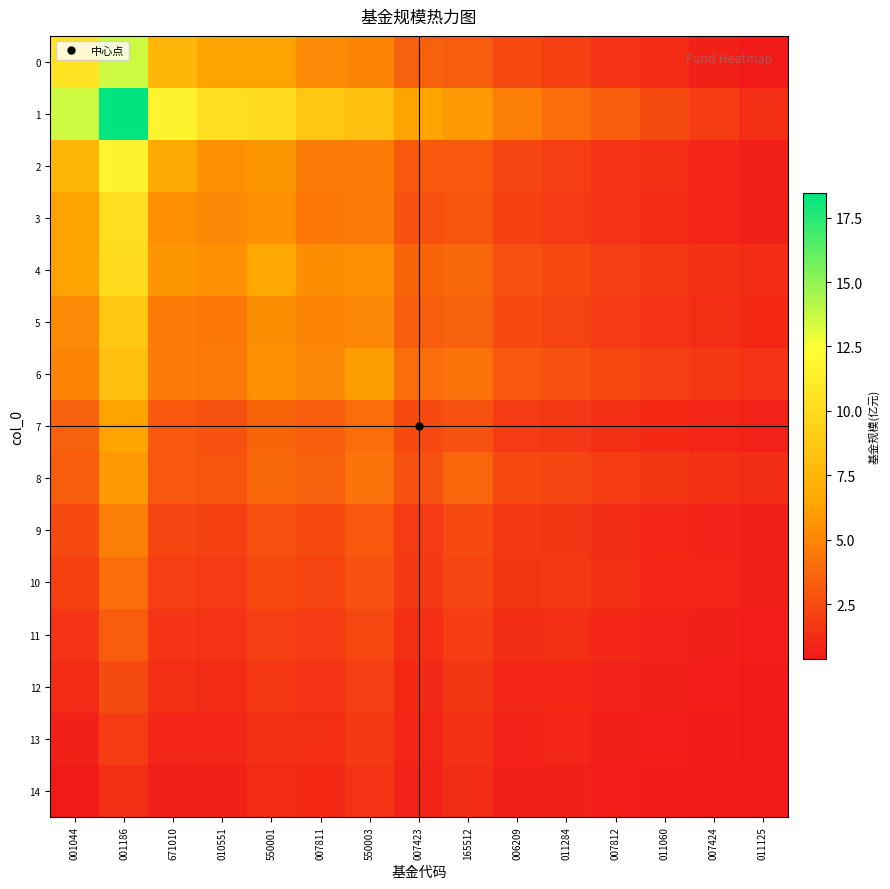

What is the total value across all series at 550003?

60.6